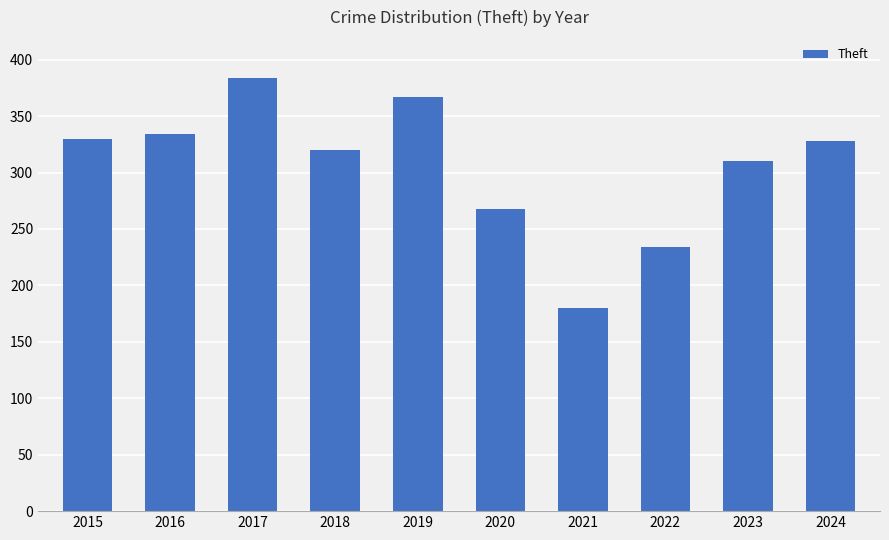

What is the sum of the values at 2020 and 2024?

596